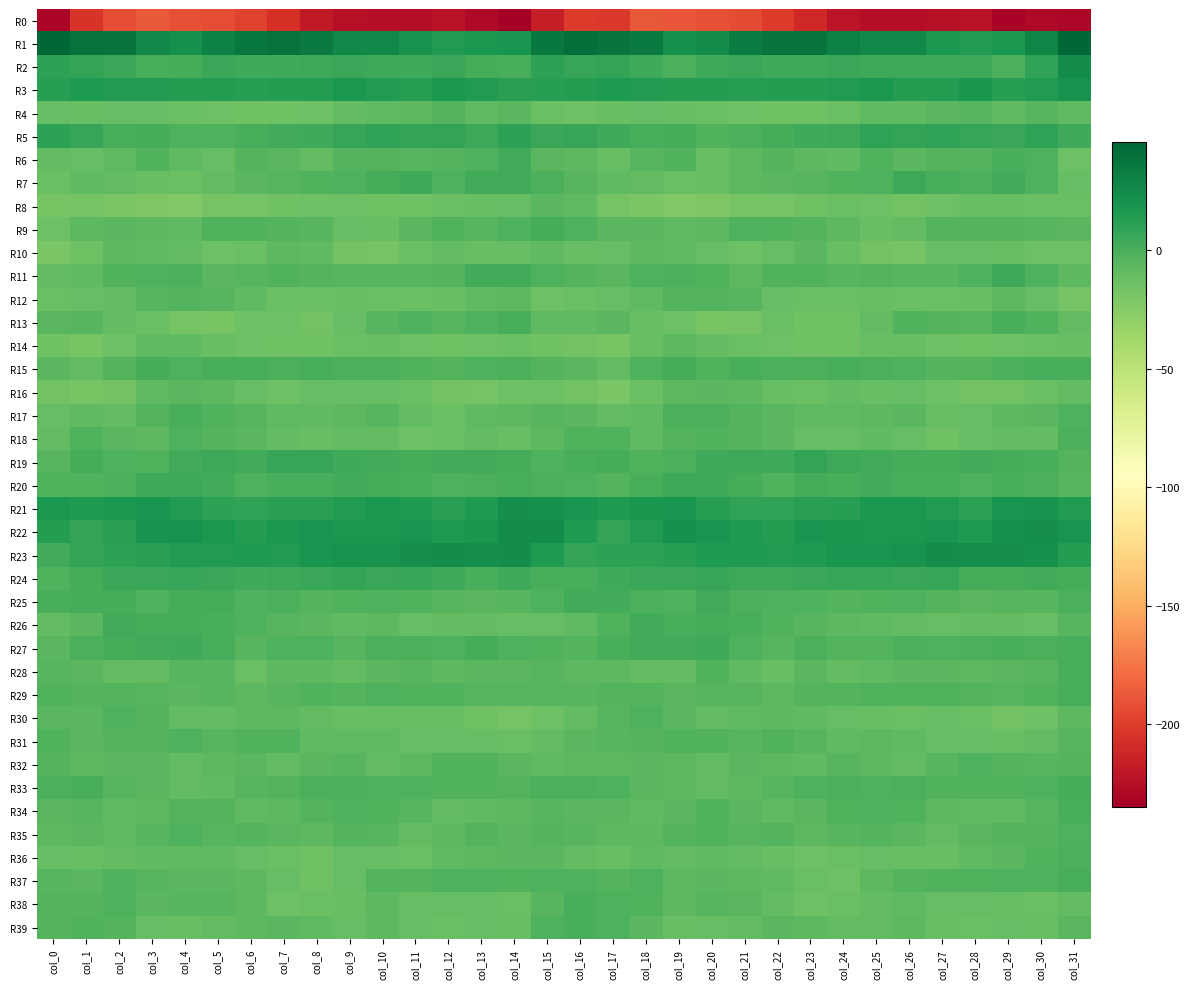

At col_4, list the series in order from largest to smallest.

R1, R22, R21, R23, R3, R24, R20, R27, R19, R2, R25, R26, R17, R11, R5, R15, R35, R31, R18, R34, R12, R28, R38, R16, R29, R37, R14, R9, R6, R36, R30, R10, R33, R32, R39, R7, R4, R13, R8, R0